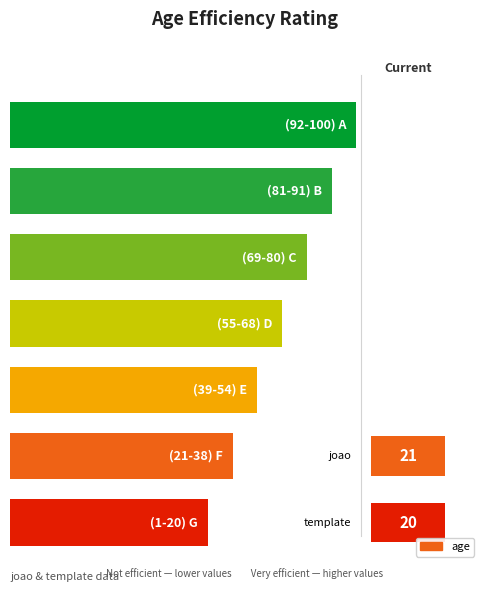

Is it true that the value at template is 27?

False